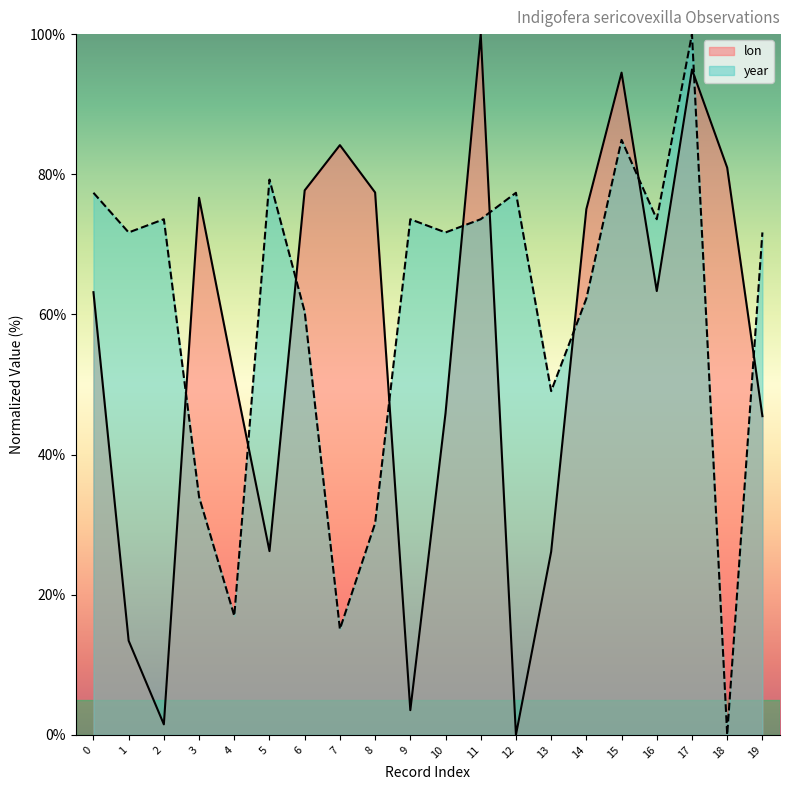

Does the chart have visible grid lines?

No